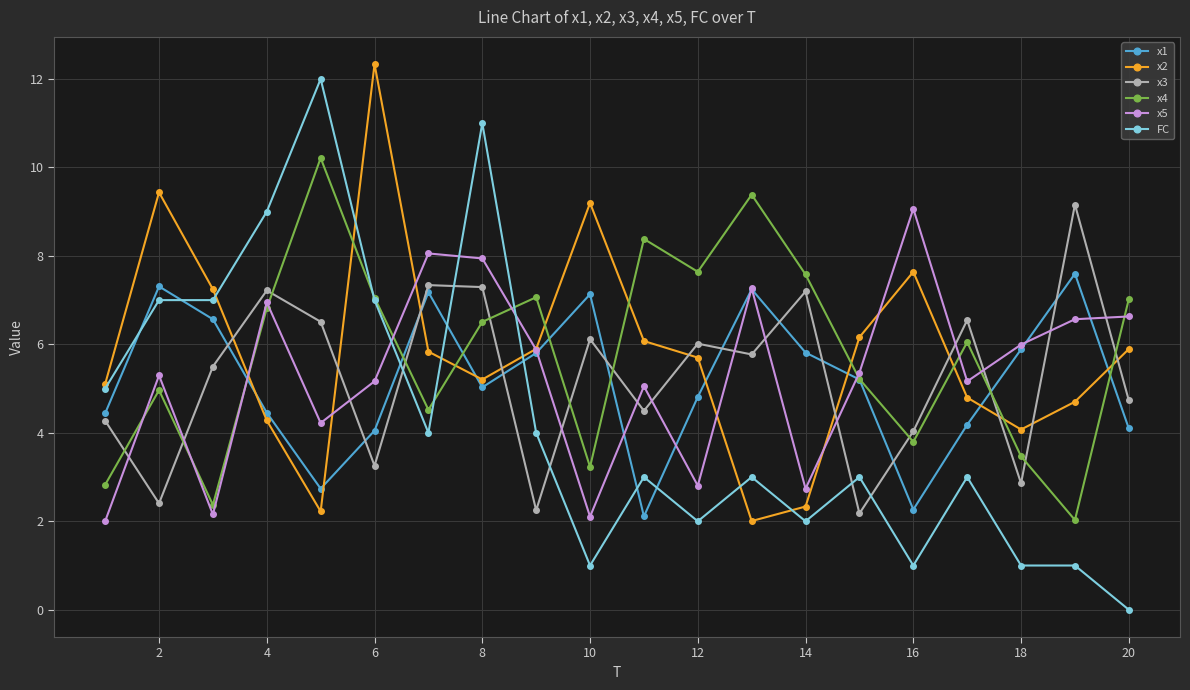

Which series has the largest range (max minus min)?

FC